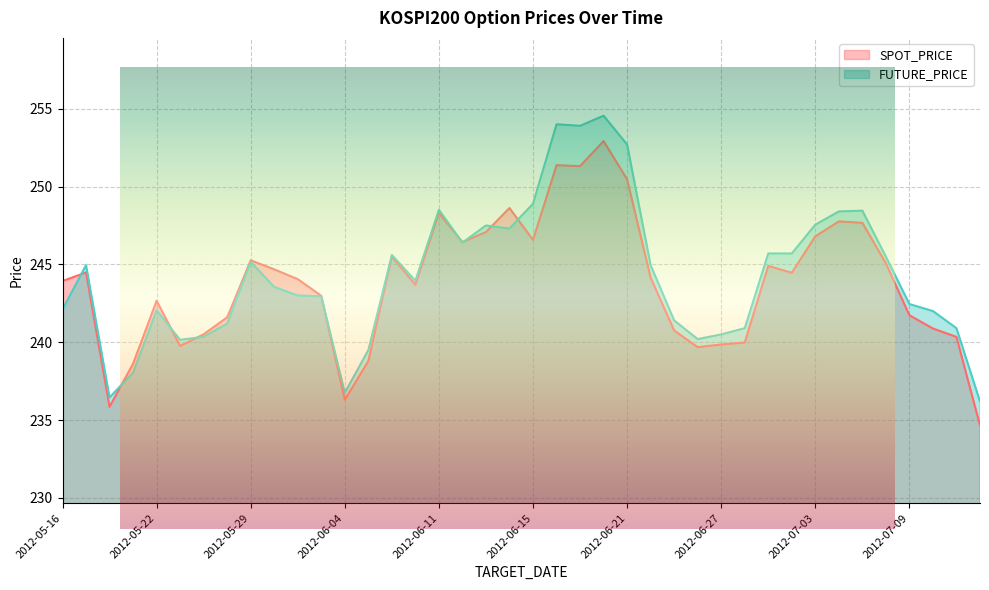

What is the greatest value displayed?

254.6